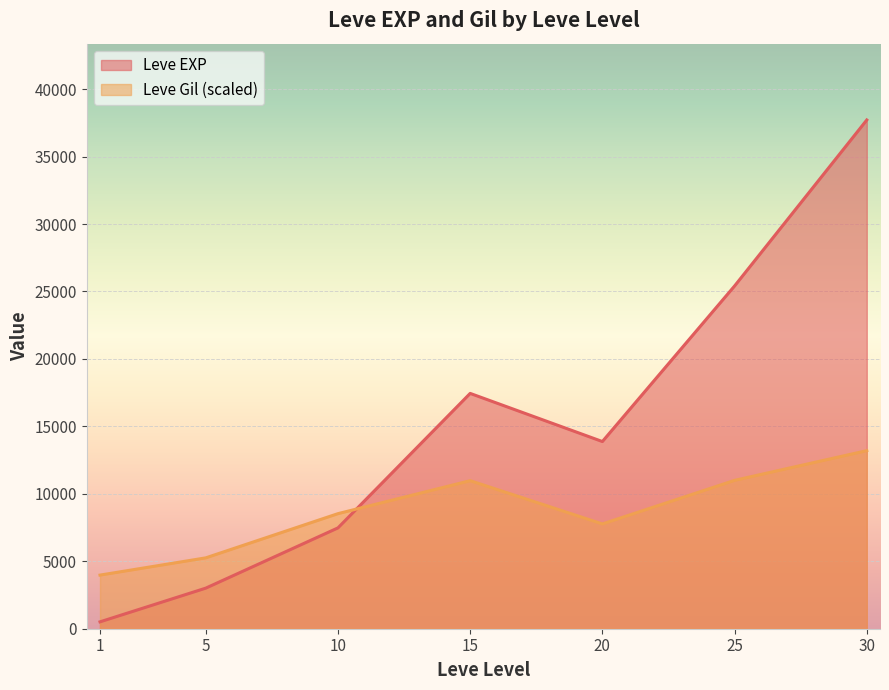

What is the greatest value displayed?

37715.0